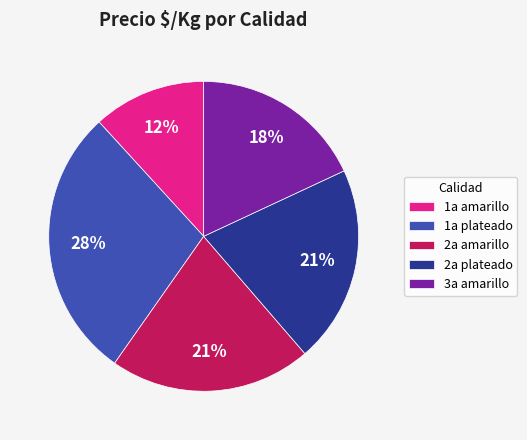

What percentage is the 2a amarillo slice, to the nearest percent?

21%